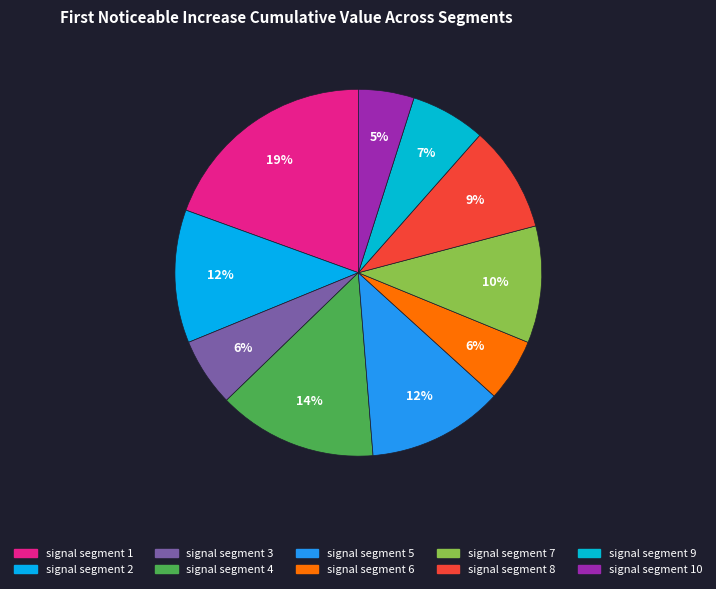

What is the change in value from signal segment 1 to signal segment 10?

-0.2